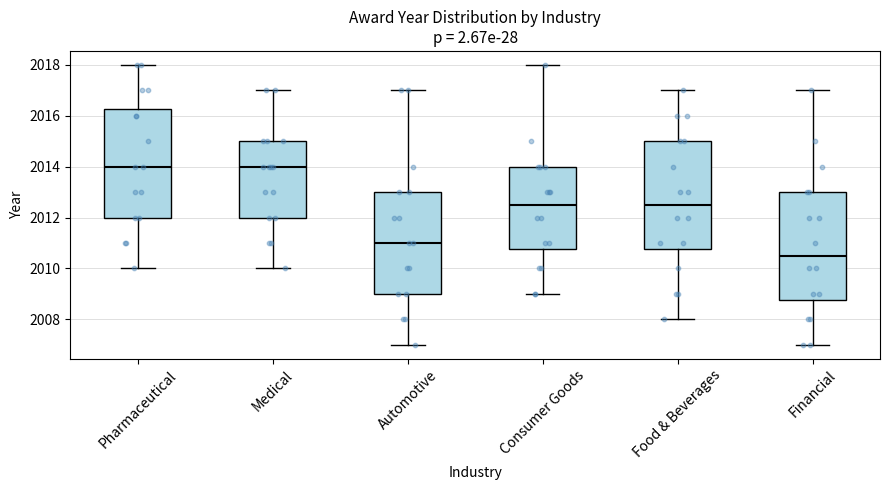

Where is the upper edge of the box for Financial on the y-axis? The values are not printed on the chart, so give them approximately, as read against the axis.

2013.0